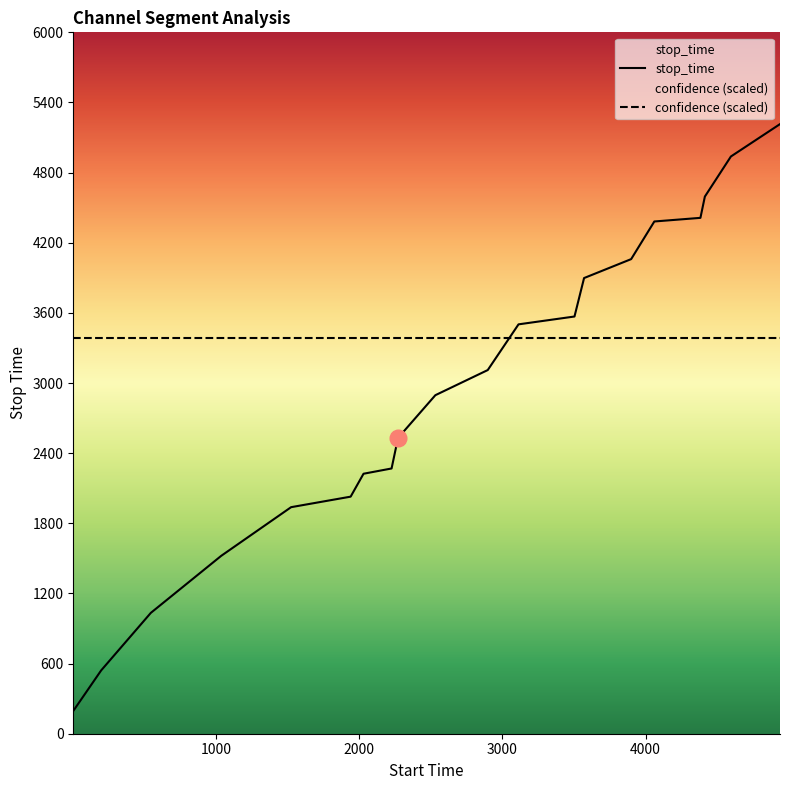

Which series has the largest total across all categories?

confidence (scaled)